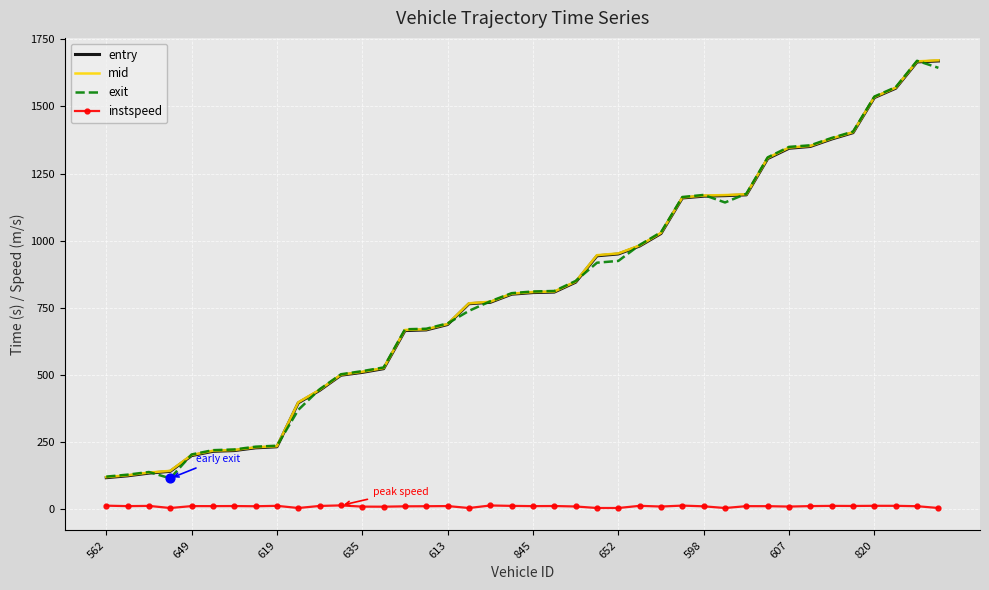

What are all the series names shown in the legend?

entry, mid, exit, instspeed